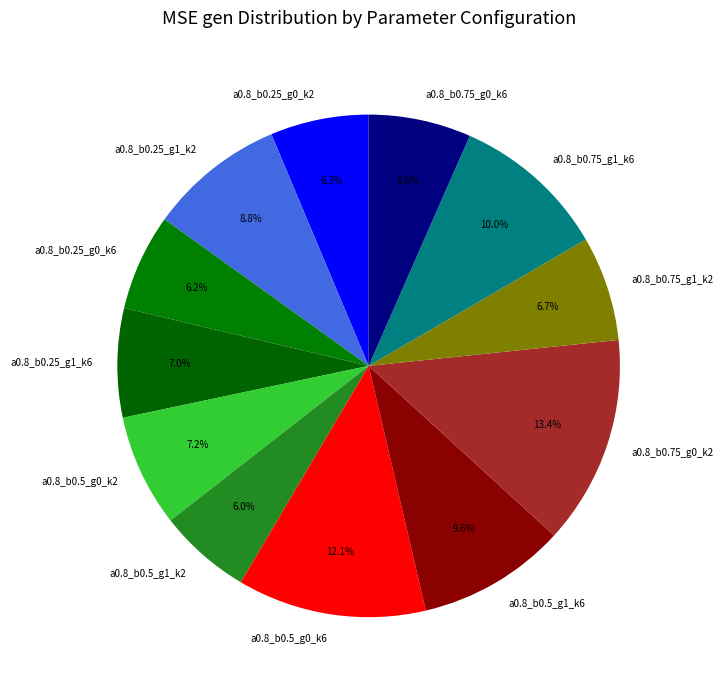

Is a0.8_b0.25_g0_k2 the majority of the pie?

No